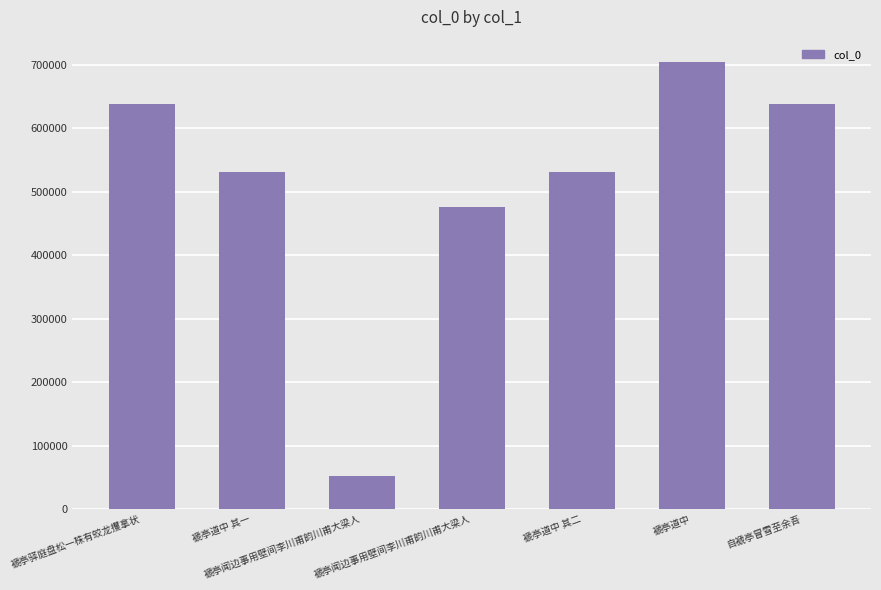

What is the sum of all values?

3568640